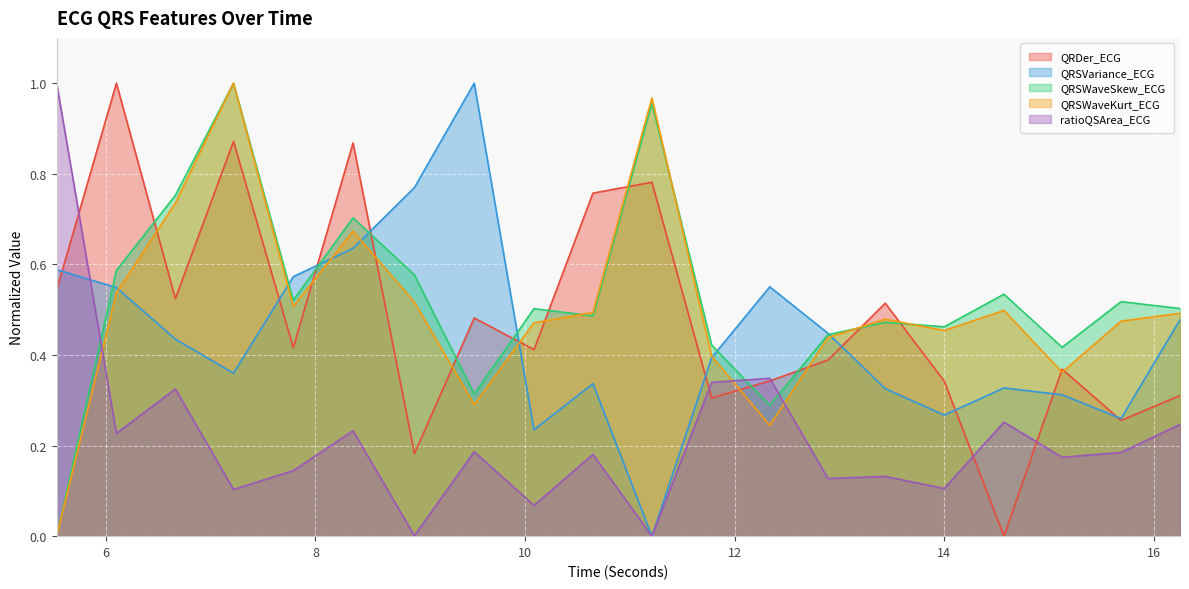

What position from the left is 14.0?

16